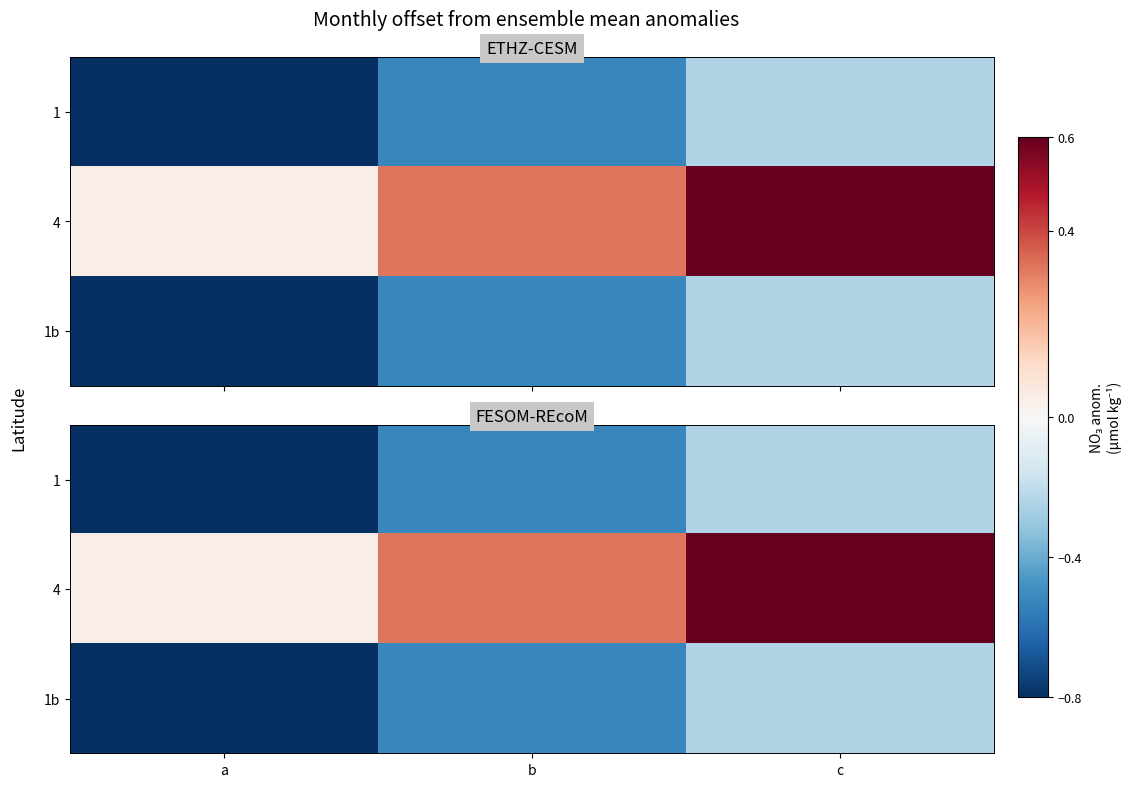

What is the spread (max minus min) of values at a?

0.8